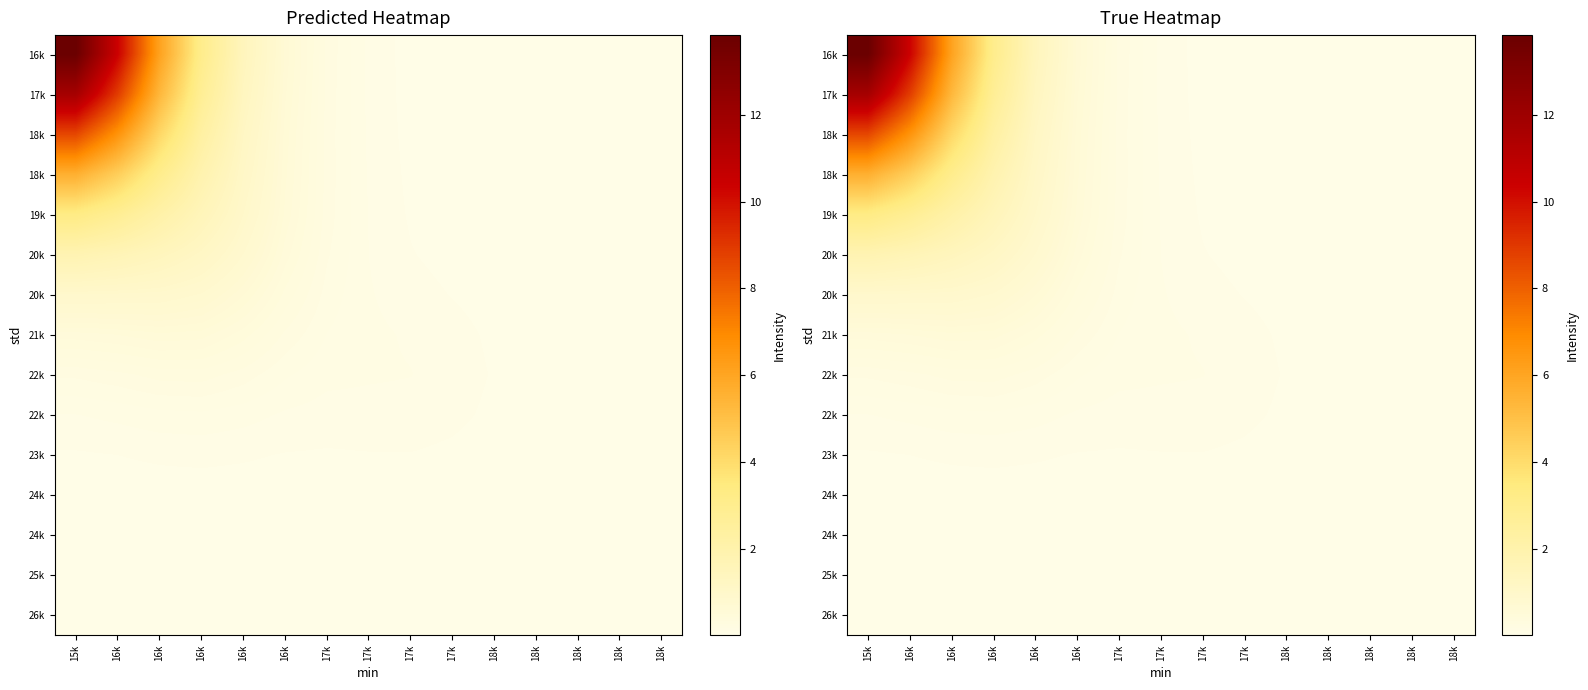

How many series are shown in this chart?

15